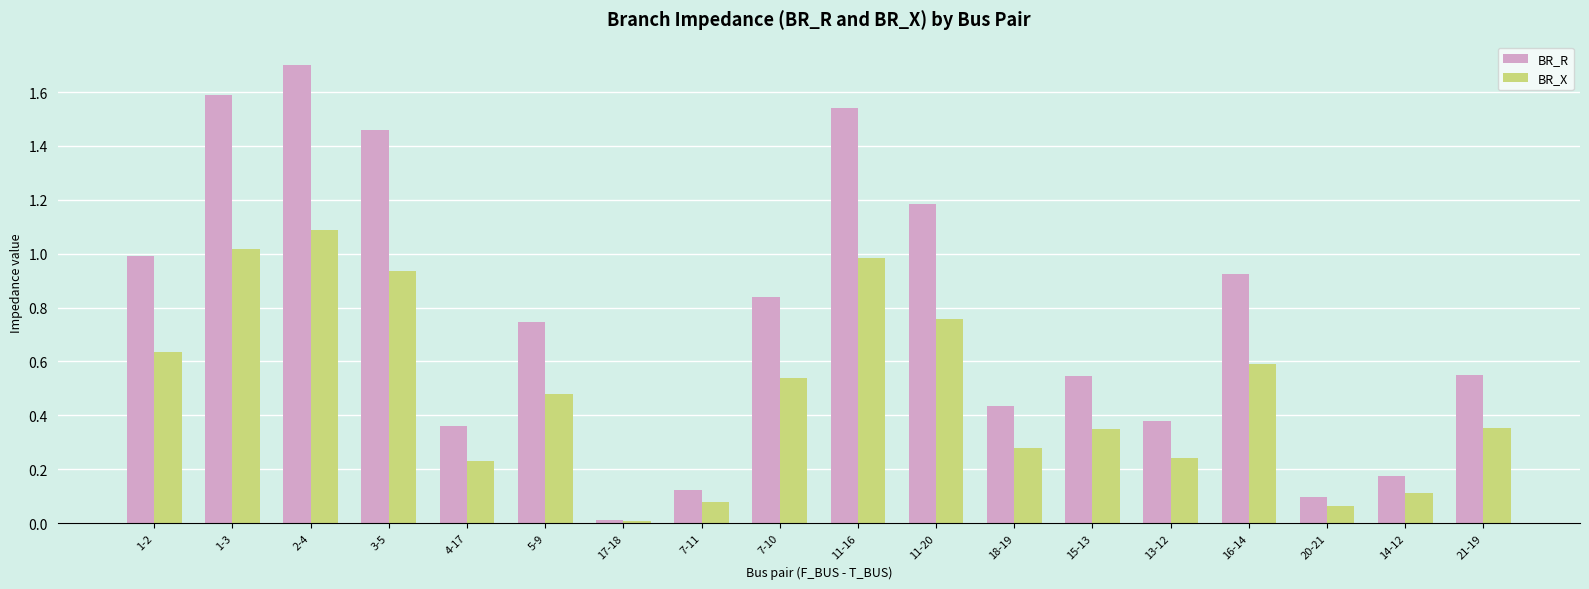

The BR_R series shows 0.3 at 15-13. True or false?

False